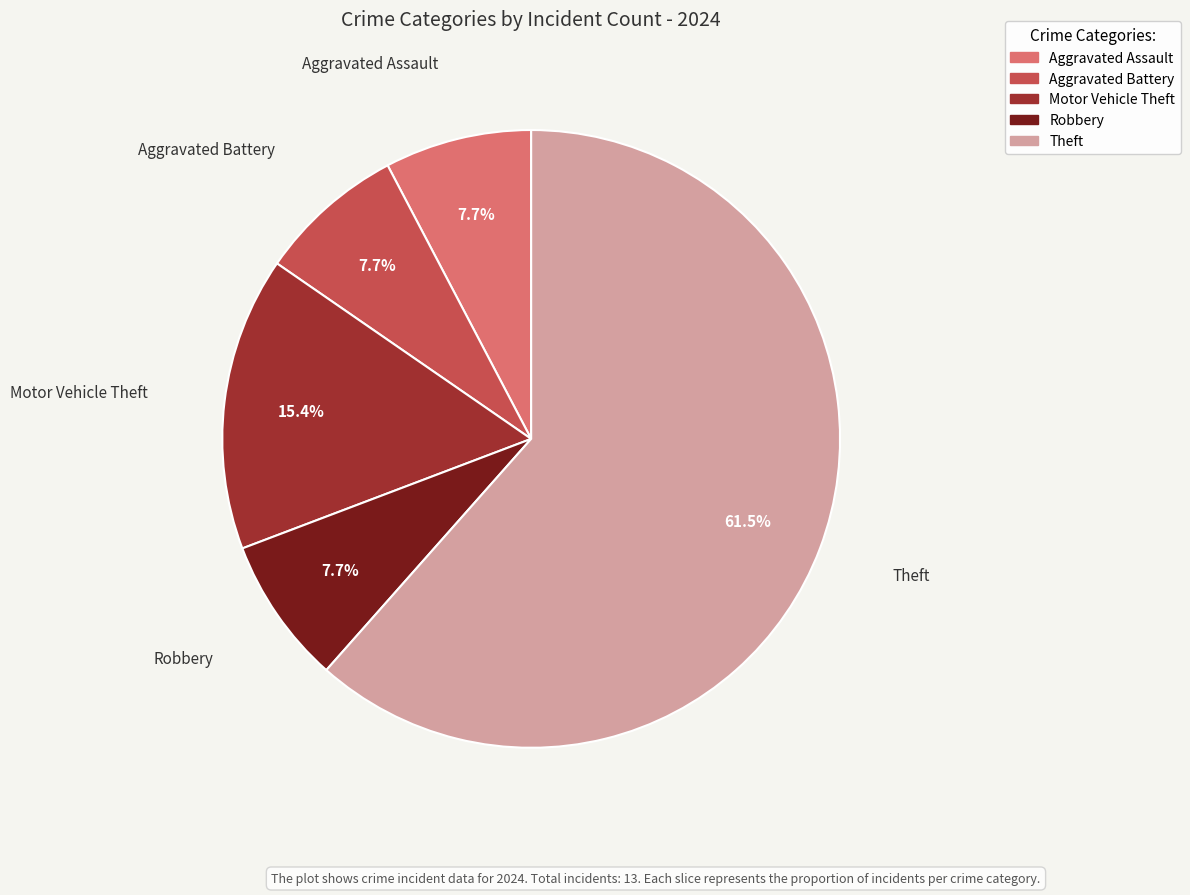

How many slices are in this pie chart?

5